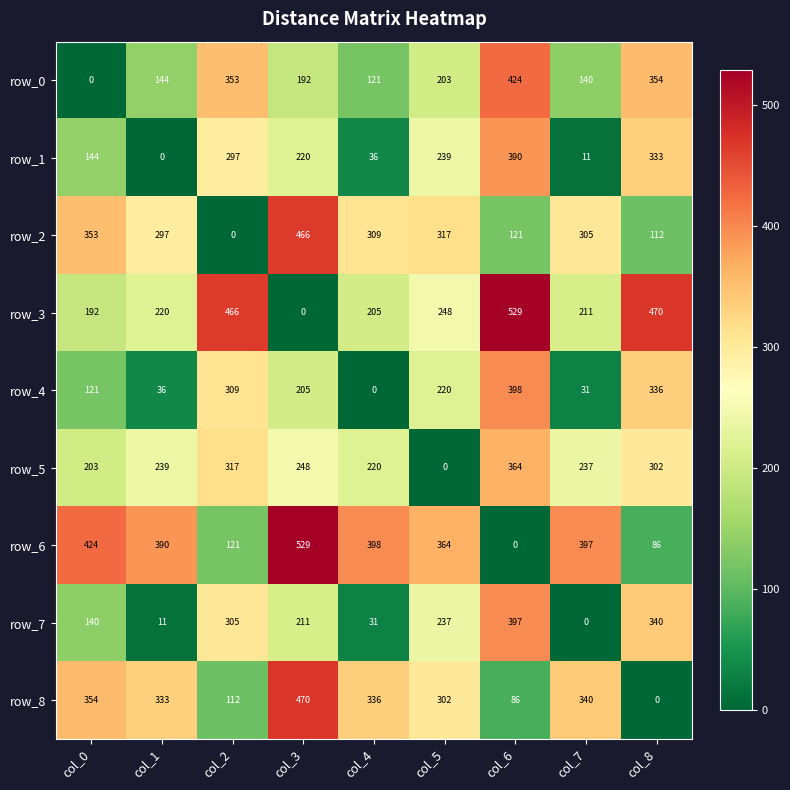

What is the difference between the row_2 values at col_8 and col_7?

193